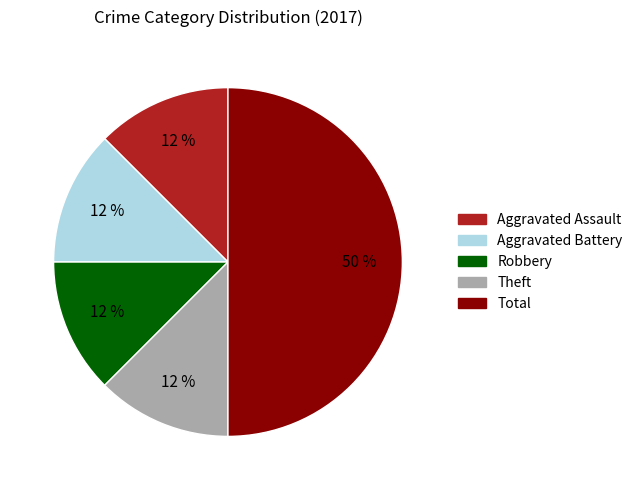

To the nearest percent, what is the average slice percentage?

20%